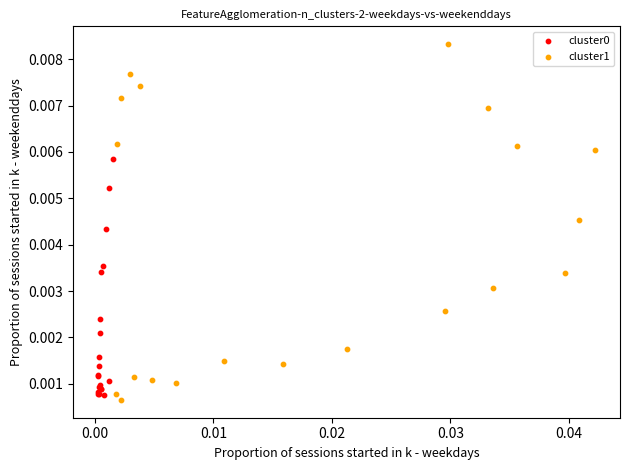

Which series contains the lowest Y value?

cluster1